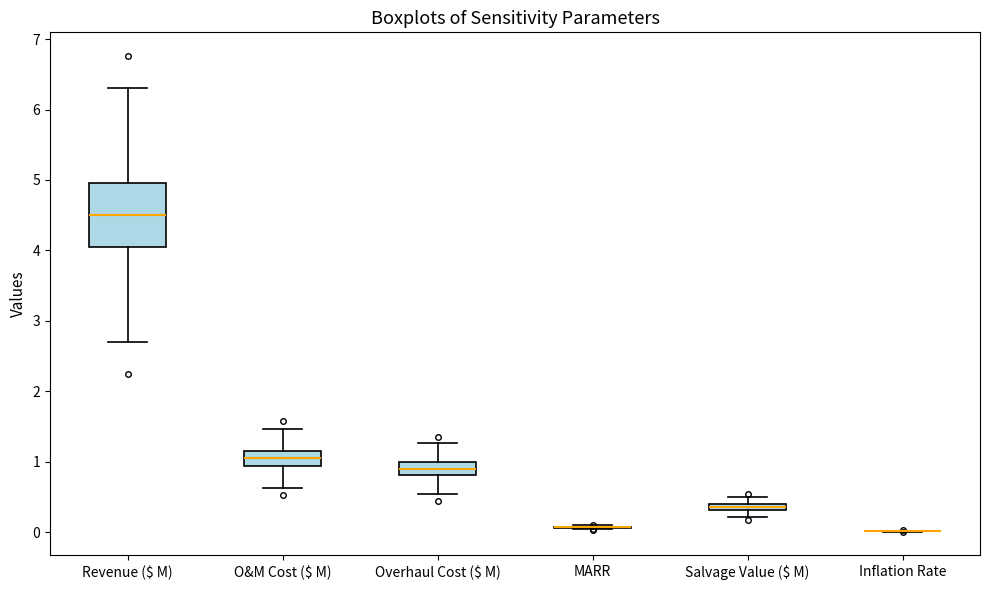

Which box is the tallest, from its lower edge to its upper edge?

Revenue ($ M)